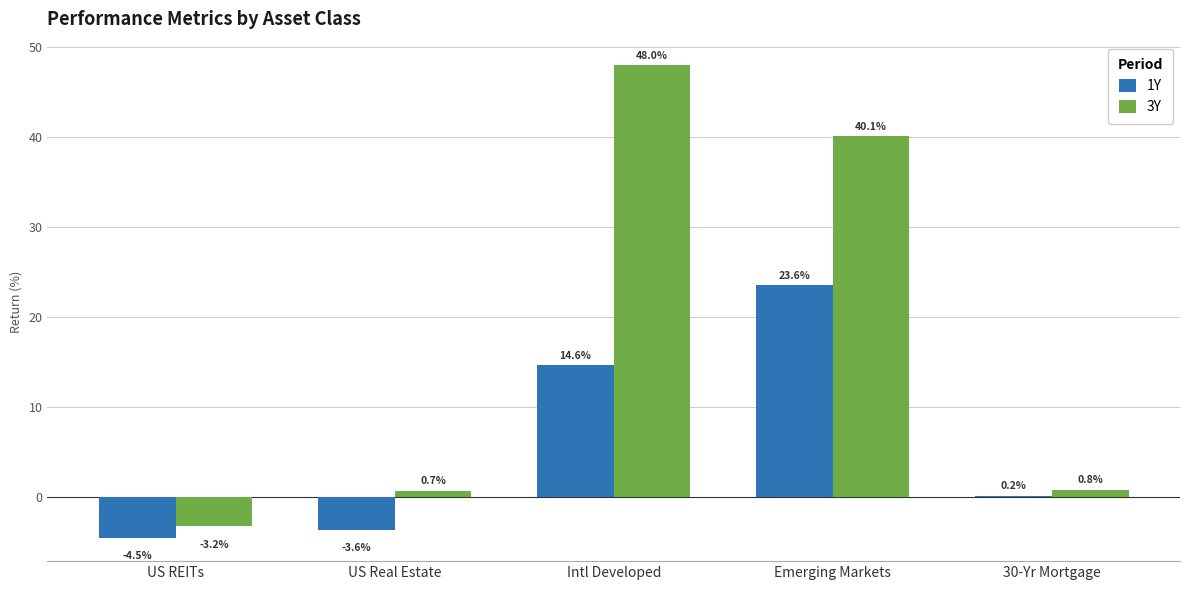

How many groups of bars are there?

5